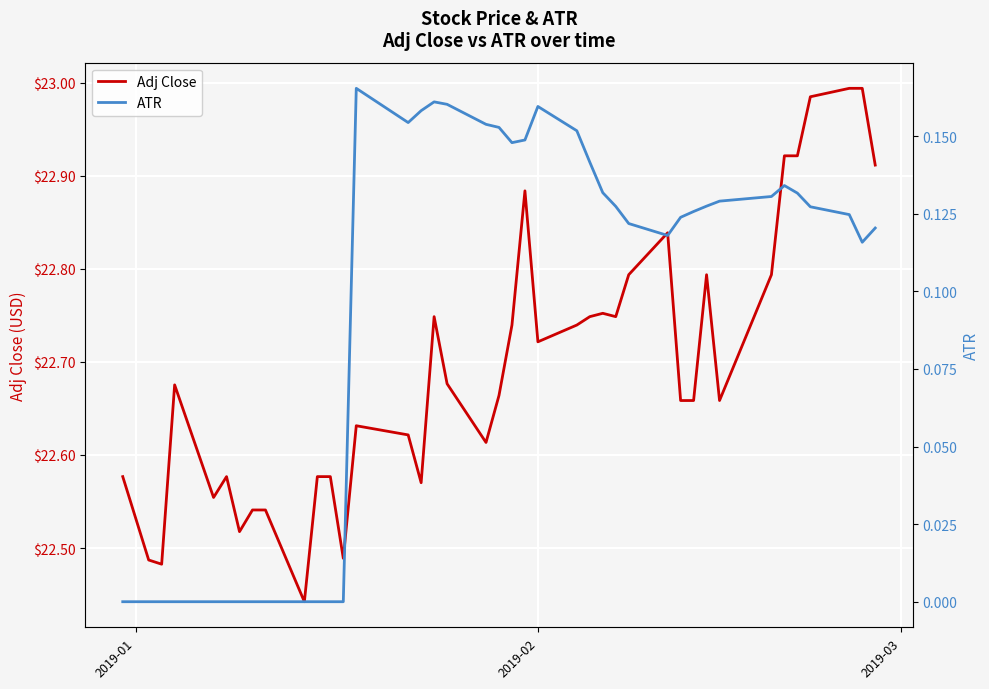

Where is ATR nearest to the value 0?

2019-01